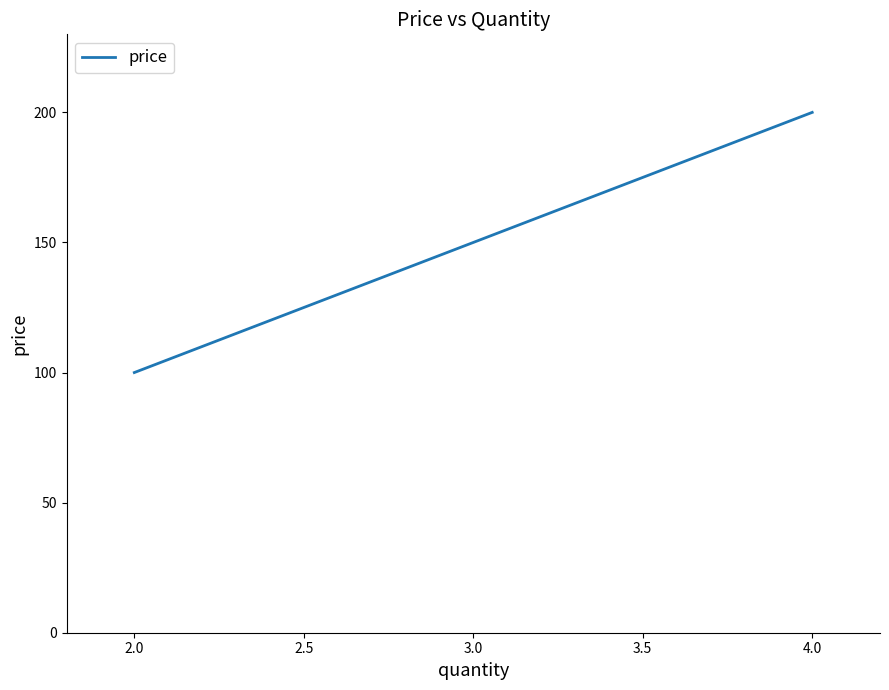

What is the change in value from 2.0 to 3.0?

+50